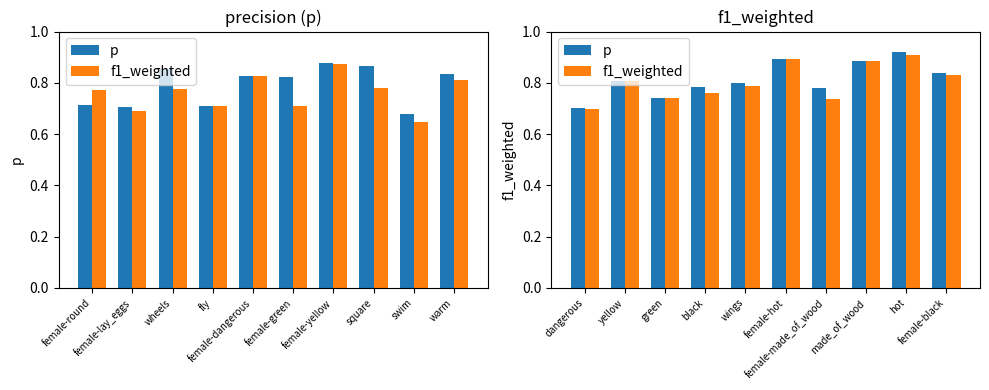

Count the p values in the range 0 to 1.

10